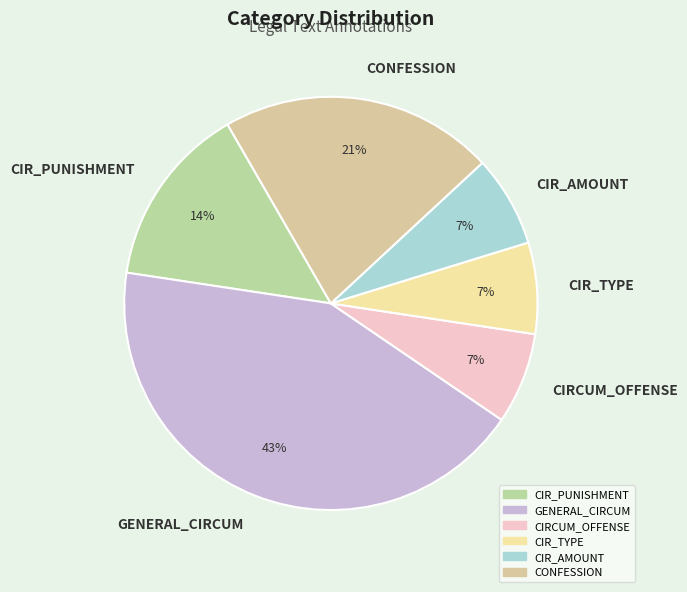

Is it true that CIR_PUNISHMENT is 14% of the pie?

True